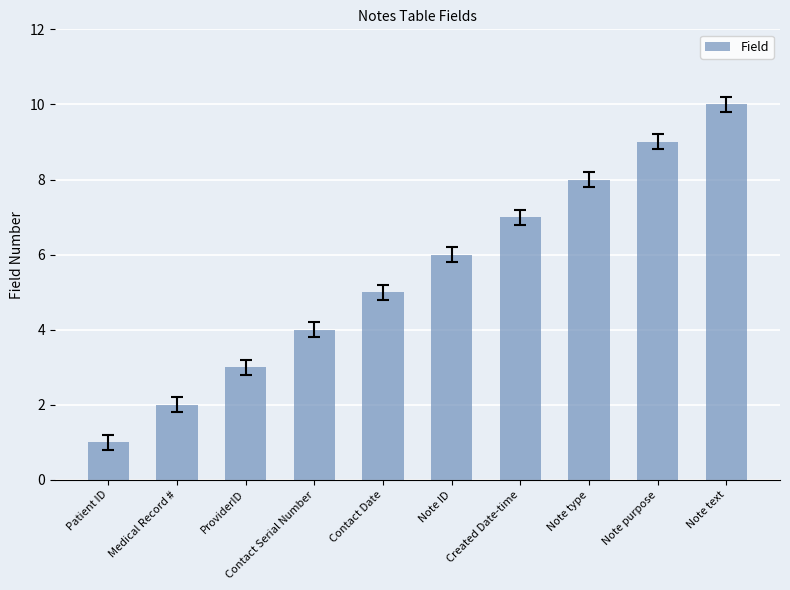

Reading left to right, transcribe all the data shown in this chart.

1	2	3	4	5	6	7	8	9	10